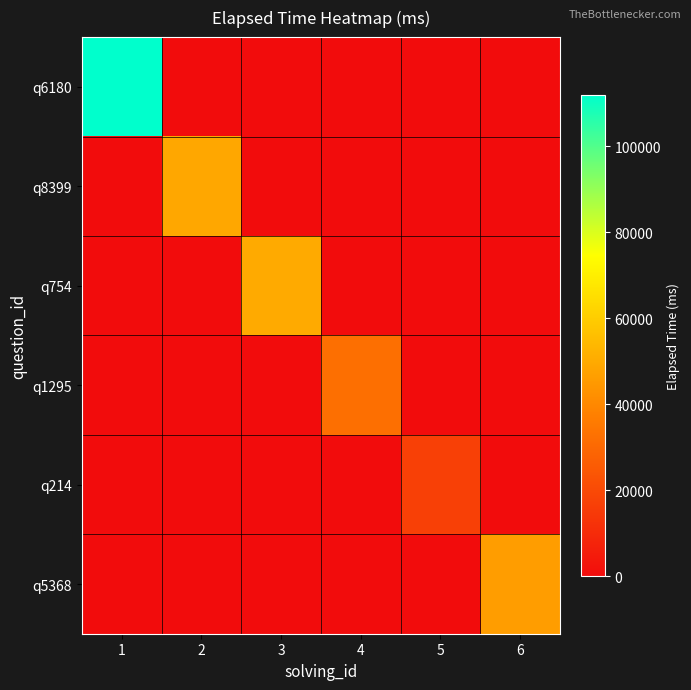

Rank the series by their maximum value, from lowest to highest.

q214, q1295, q5368, q8399, q754, q6180